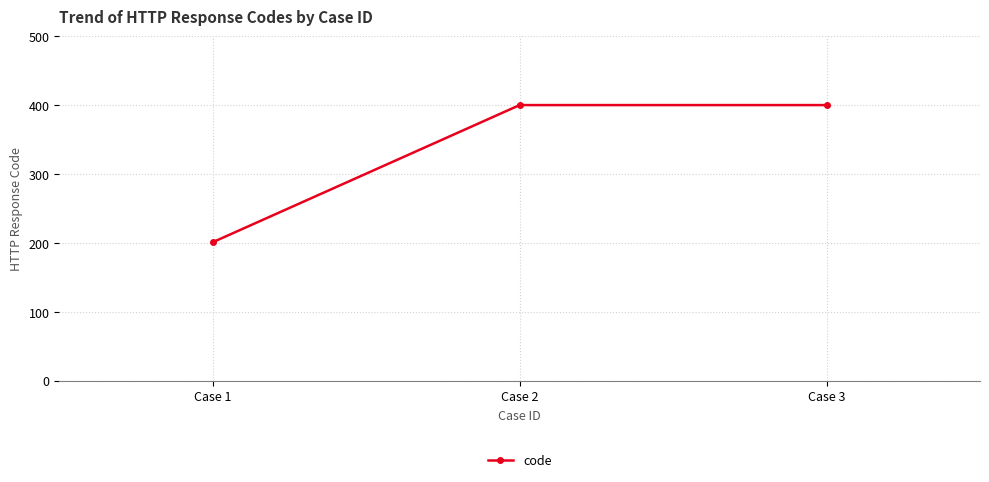

What is the ratio of the value at Case 2 to the value at Case 3?

1.0